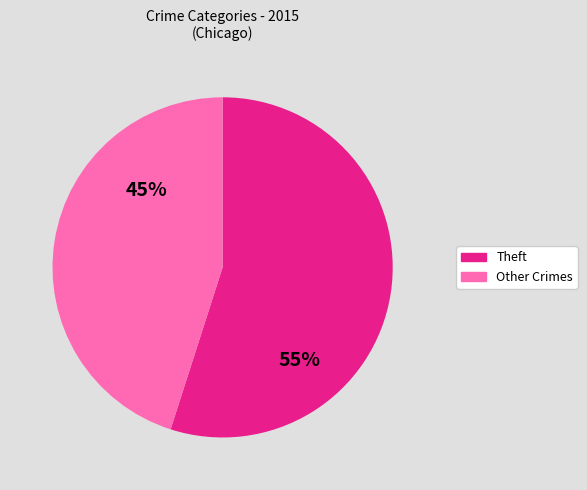

Which slice represents more than half of the pie?

Theft